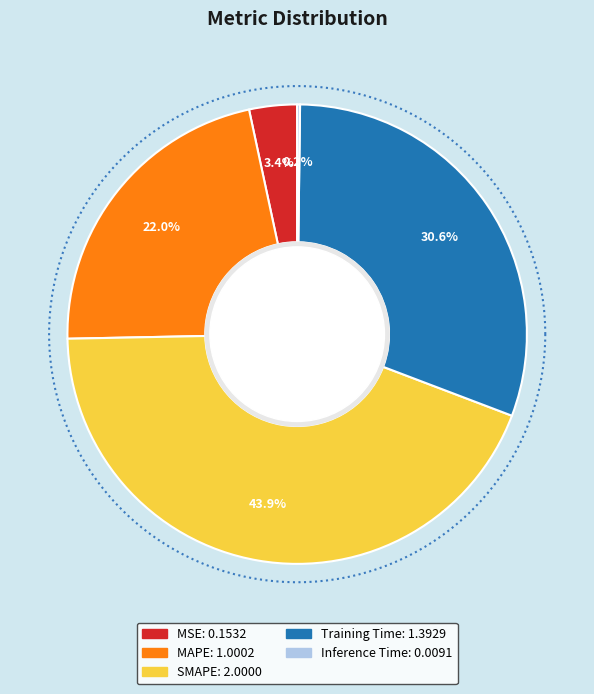

Rank the categories by value from lowest to highest.

Inference Time, MSE, MAPE, Training Time, SMAPE